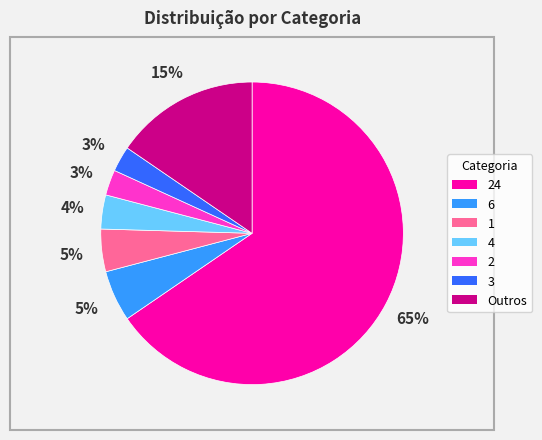

To the nearest percent, what is the average slice percentage?

14%